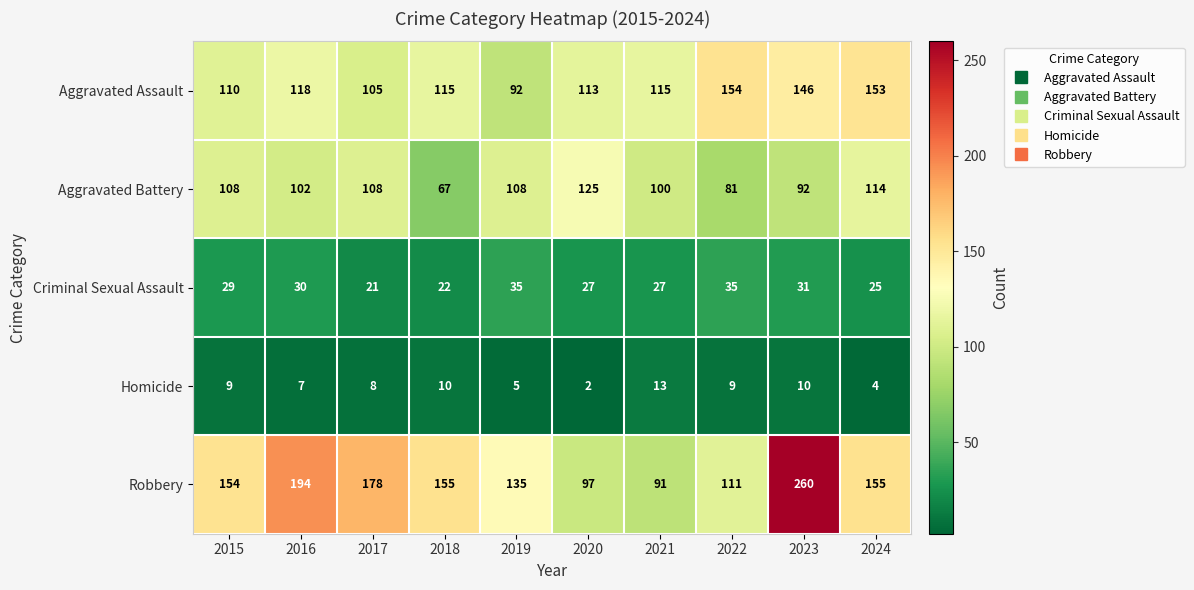

What is the difference between the maximum and minimum values in the Homicide series?

11